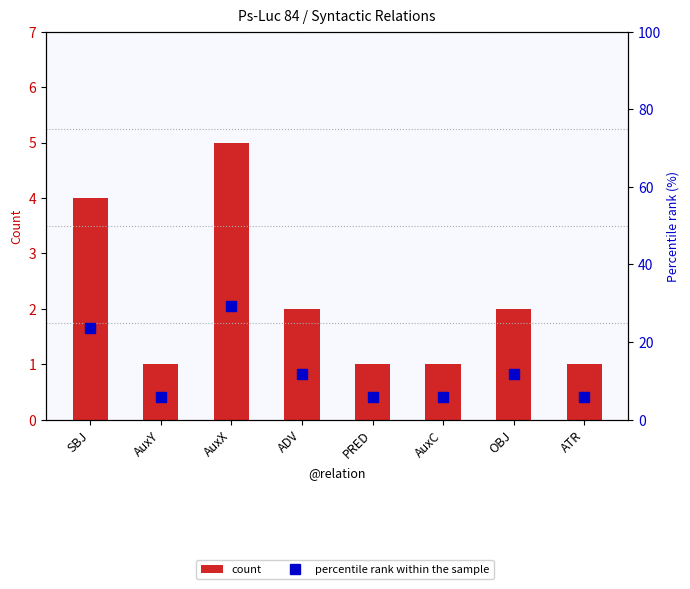

What is the value of the percentile rank within the sample bar at the 6th from the left?

5.9